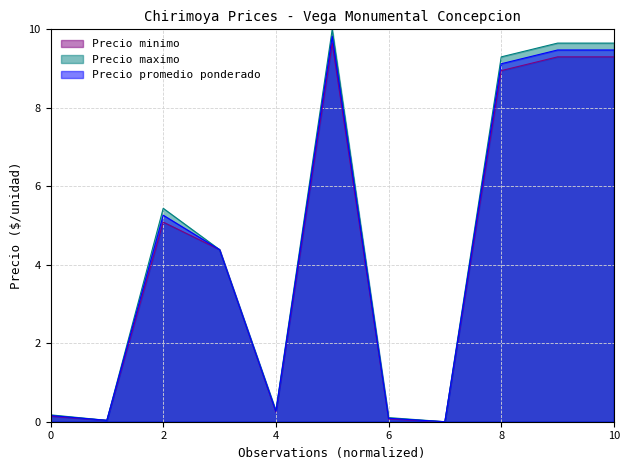

Which series has the widest spread of values?

Precio maximo